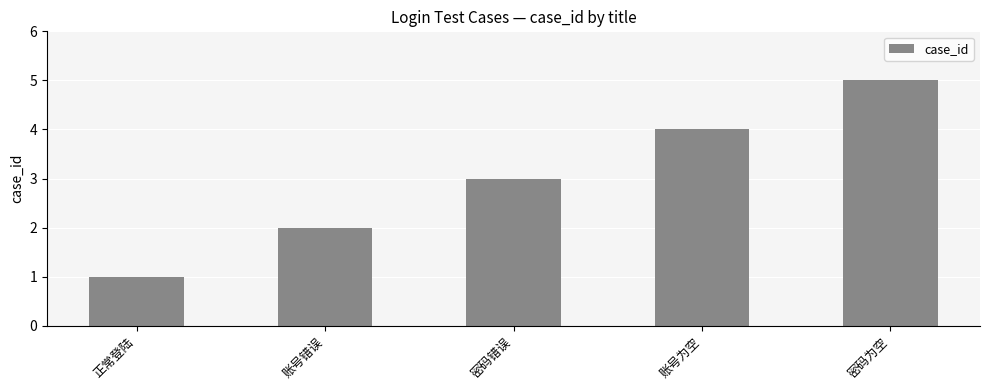

True or false: the data shows 4 at 账号为空.

True